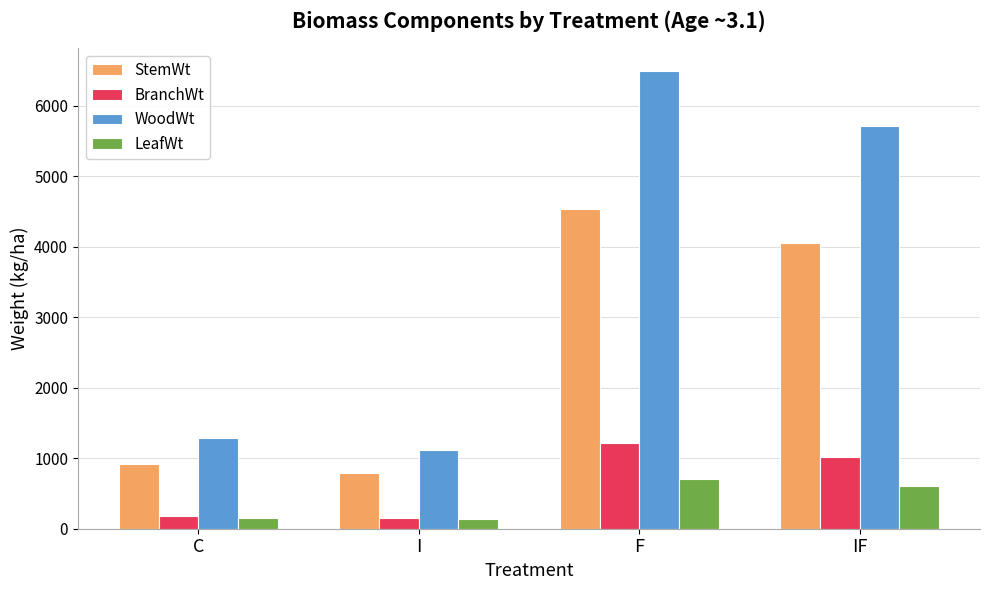

What is the difference between the highest and lowest values at F?

5783